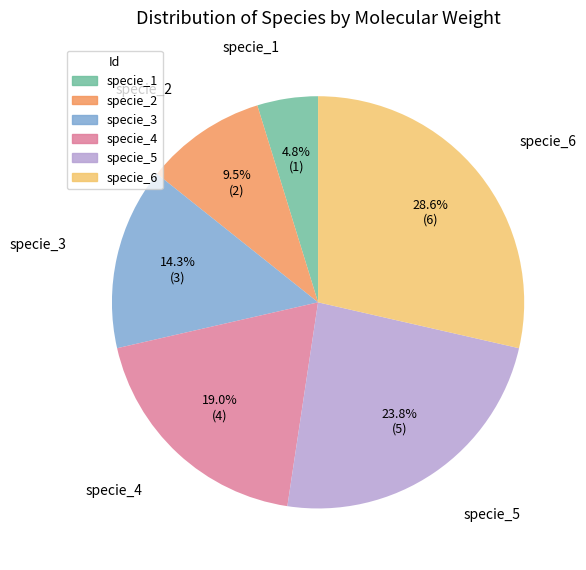

How many slices are in this pie chart?

6